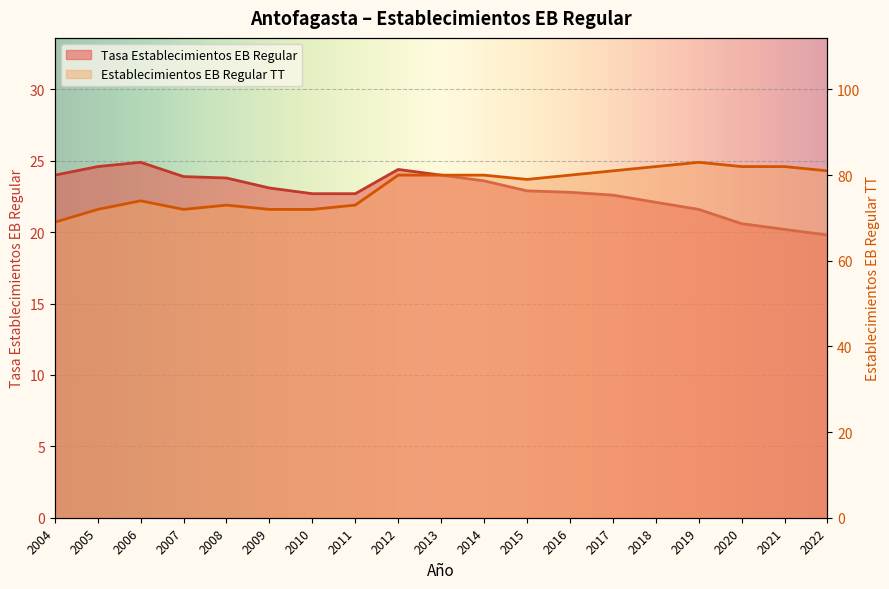

What is the value of the Establecimientos EB Regular TT point at the 11th from the left?

80.0